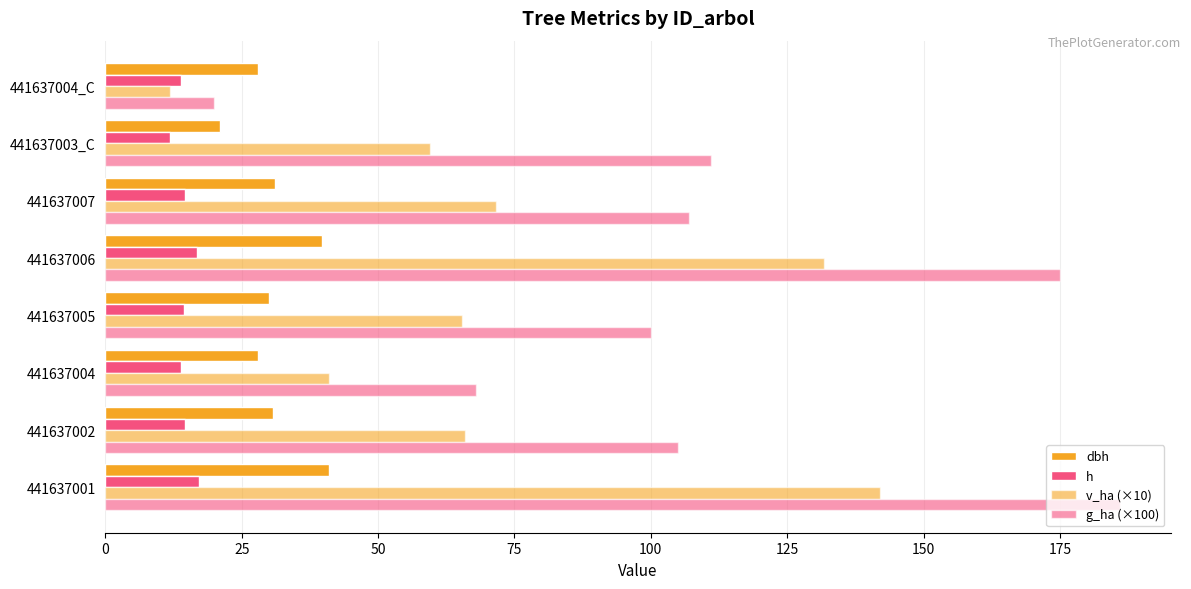

How many data points does each series have?

8